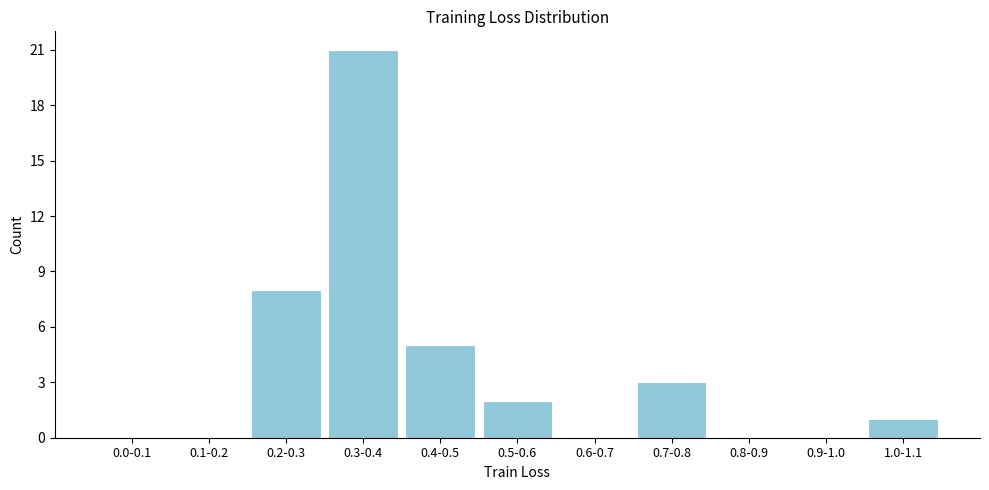

Reading left to right, extract all data points from this chart.

0.0-0.1=0	0.1-0.2=0	0.2-0.3=8	0.3-0.4=21	0.4-0.5=5	0.5-0.6=2	0.6-0.7=0	0.7-0.8=3	0.8-0.9=0	0.9-1.0=0	1.0-1.1=1